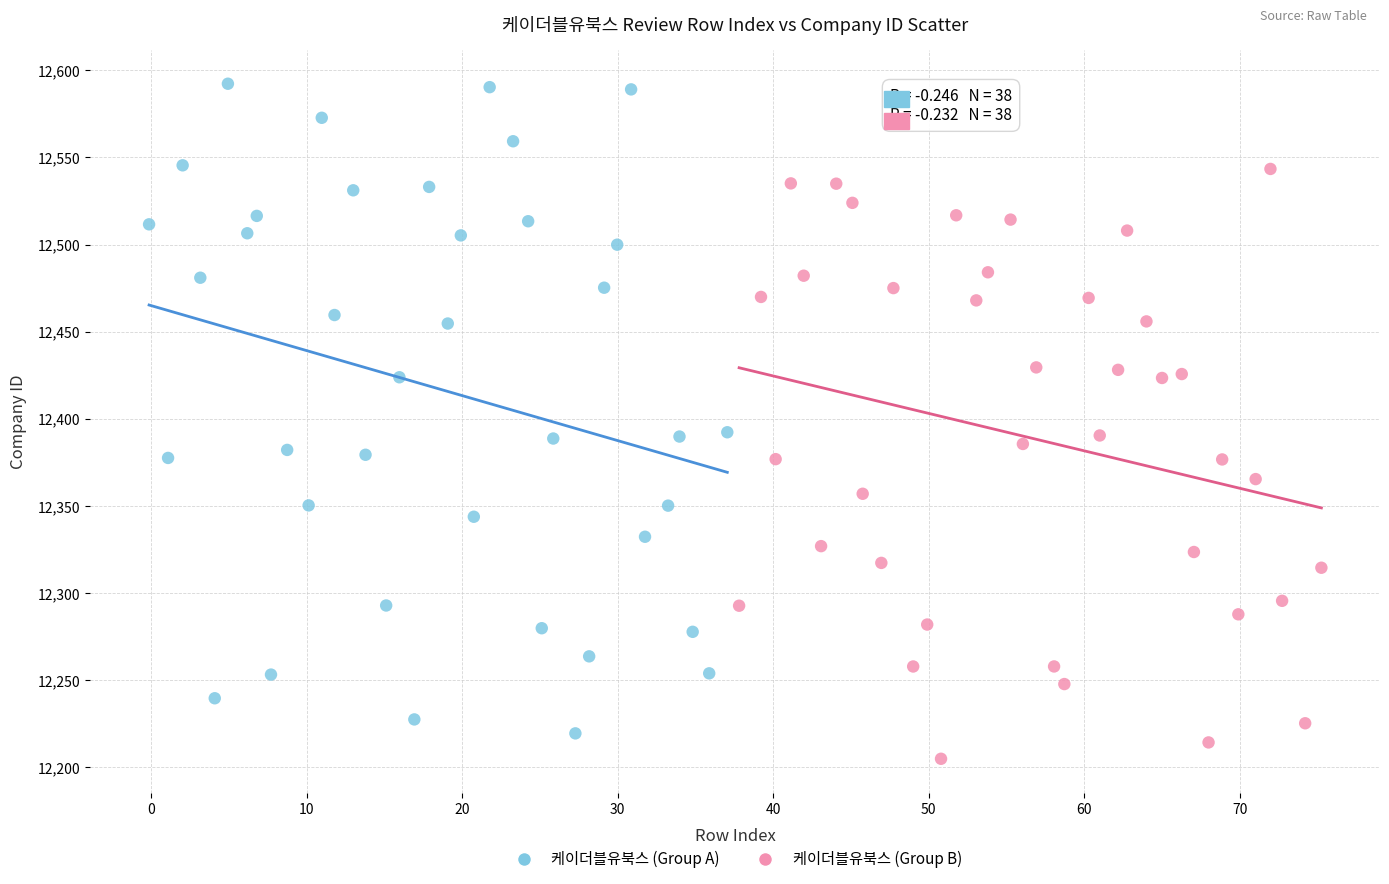

Which series has the widest spread of Y values?

케이더블유북스 (Group A)